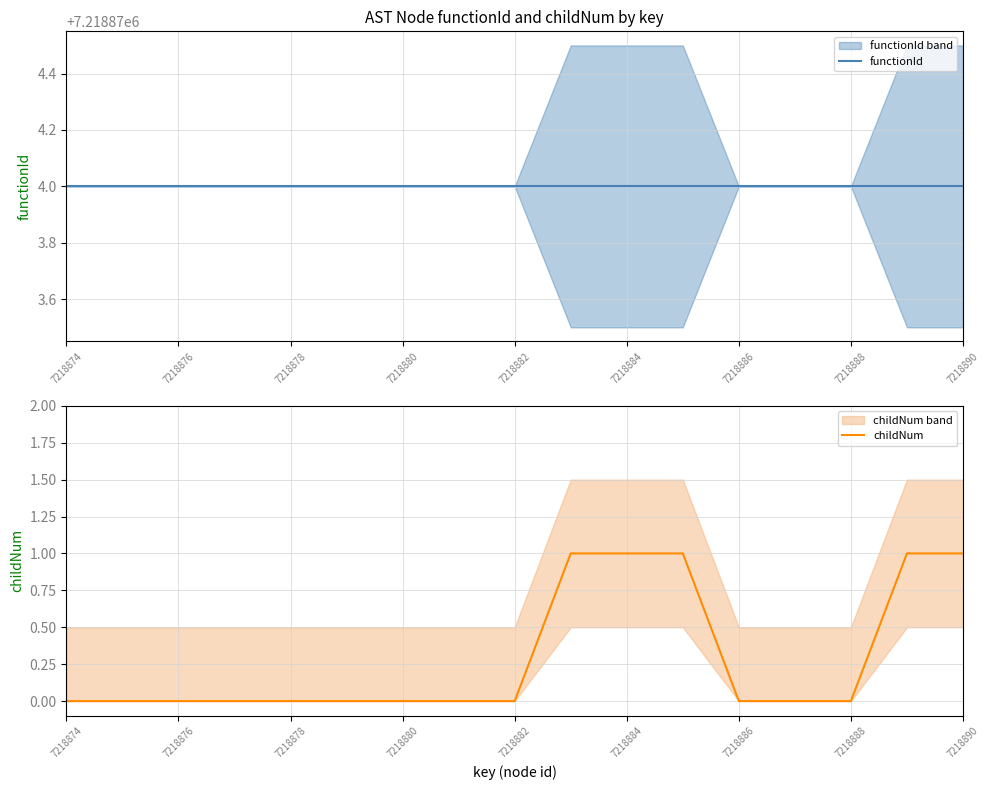

True or false: childNum has a value of 0 at 7218884.

False